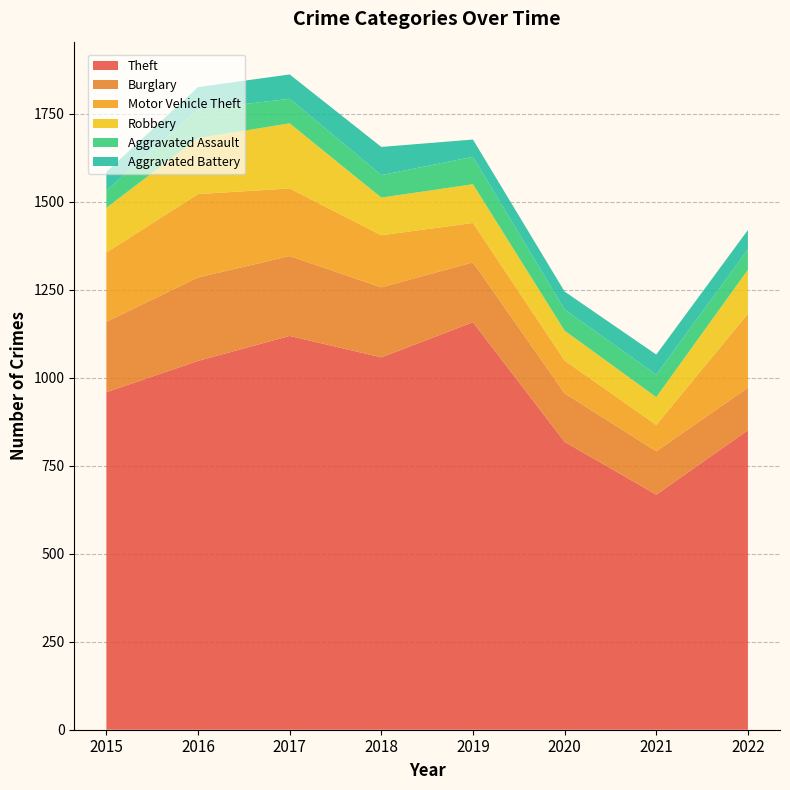

Reading left to right, what are all the values shown in this chart?

Theft: 2015=959	2016=1048	2017=1119	2018=1058	2019=1158	2020=818	2021=668	2022=851
Burglary: 2015=200	2016=237	2017=227	2018=199	2019=170	2020=138	2021=123	2022=121
Motor Vehicle Theft: 2015=197	2016=237	2017=192	2018=148	2019=112	2020=93	2021=75	2022=210
Robbery: 2015=127	2016=159	2017=185	2018=107	2019=110	2020=85	2021=79	2022=125
Aggravated Assault: 2015=49	2016=81	2017=70	2018=64	2019=78	2020=60	2021=64	2022=58
Aggravated Battery: 2015=53	2016=64	2017=69	2018=80	2019=49	2020=51	2021=57	2022=55